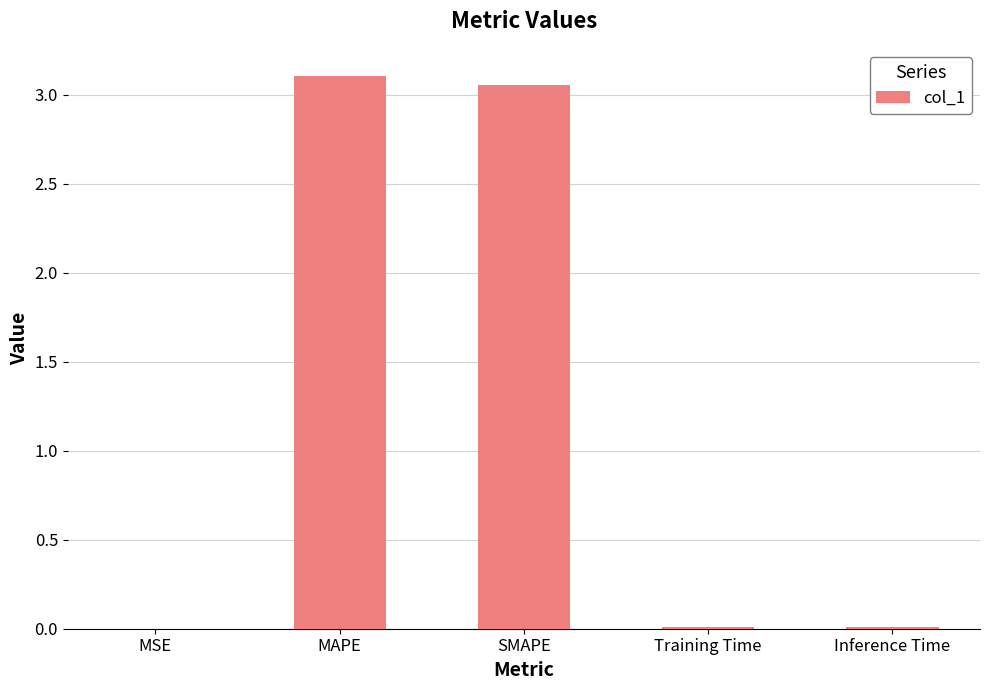

What is the ratio of the value at SMAPE to the value at MAPE?

1.0